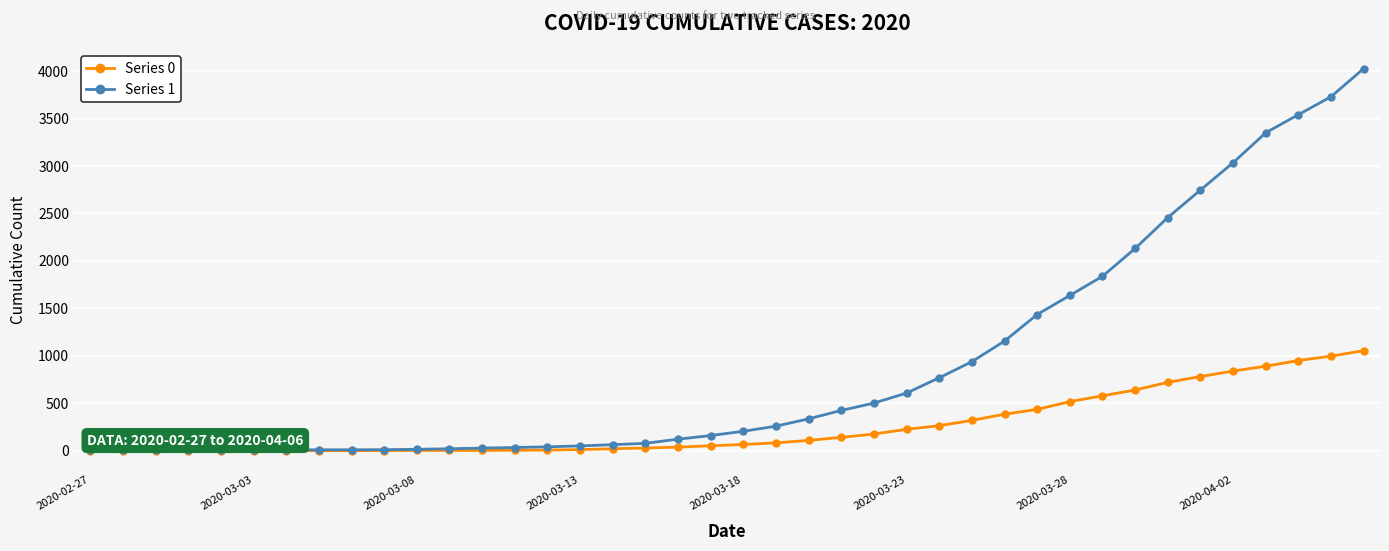

Count the number of data series in this chart.

2